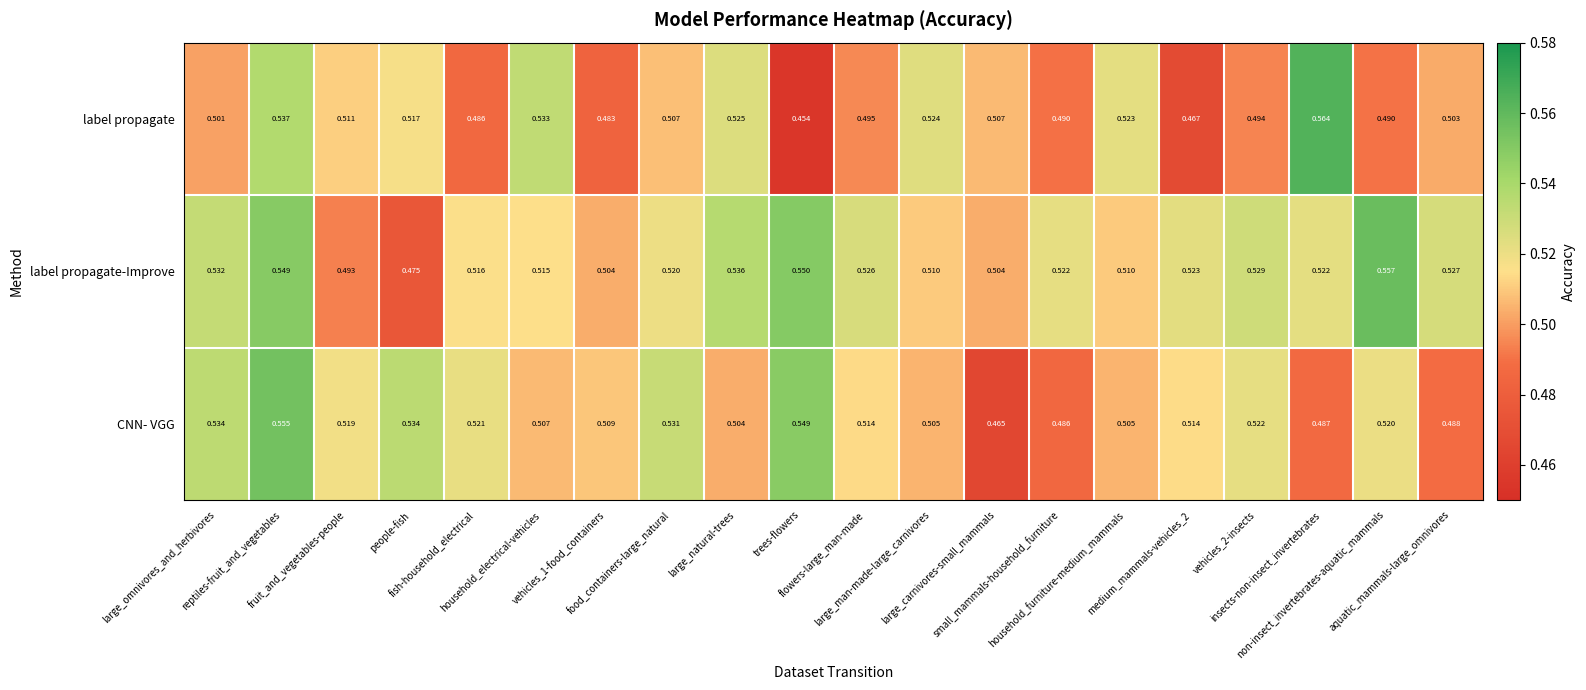

Rank the series by their average value, from lowest to highest.

label propagate, CNN- VGG, label propagate-Improve